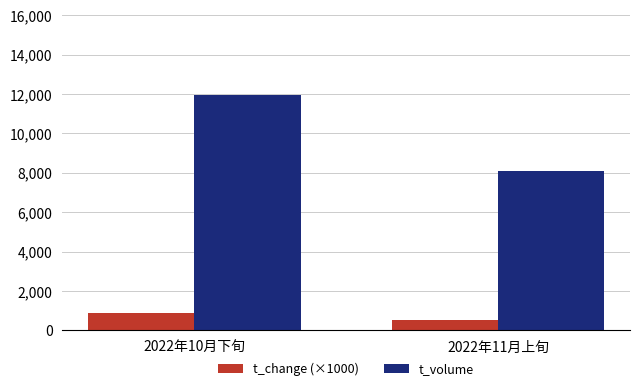

Reading left to right, transcribe all the data shown in this chart.

t_change (×1000): 2022年10月下旬=872	2022年11月上旬=556
t_volume: 2022年10月下旬=11962	2022年11月上旬=8115